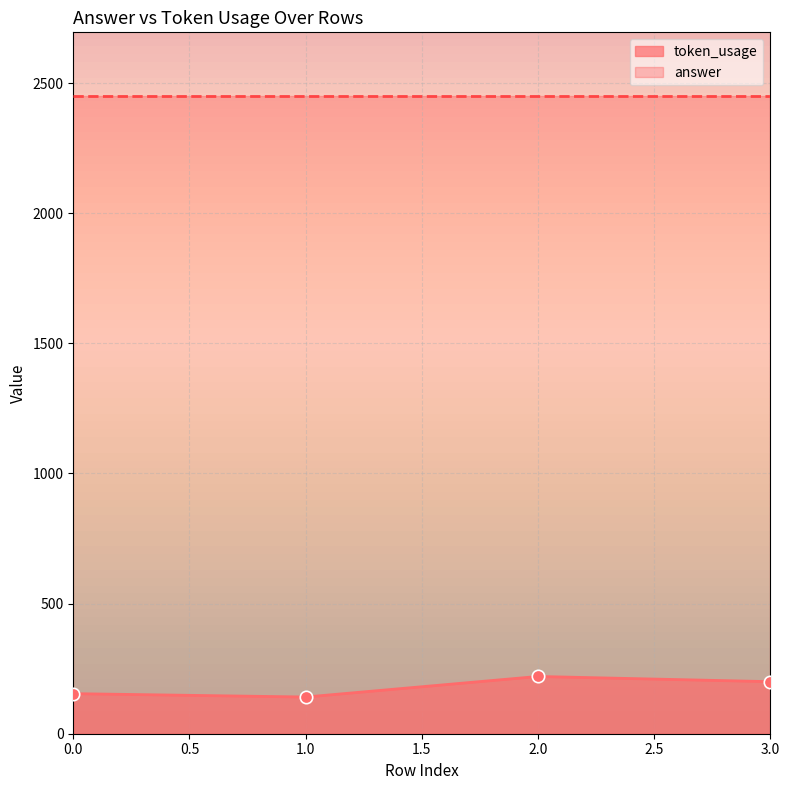

What is the change in value from 0 to 2?

+66